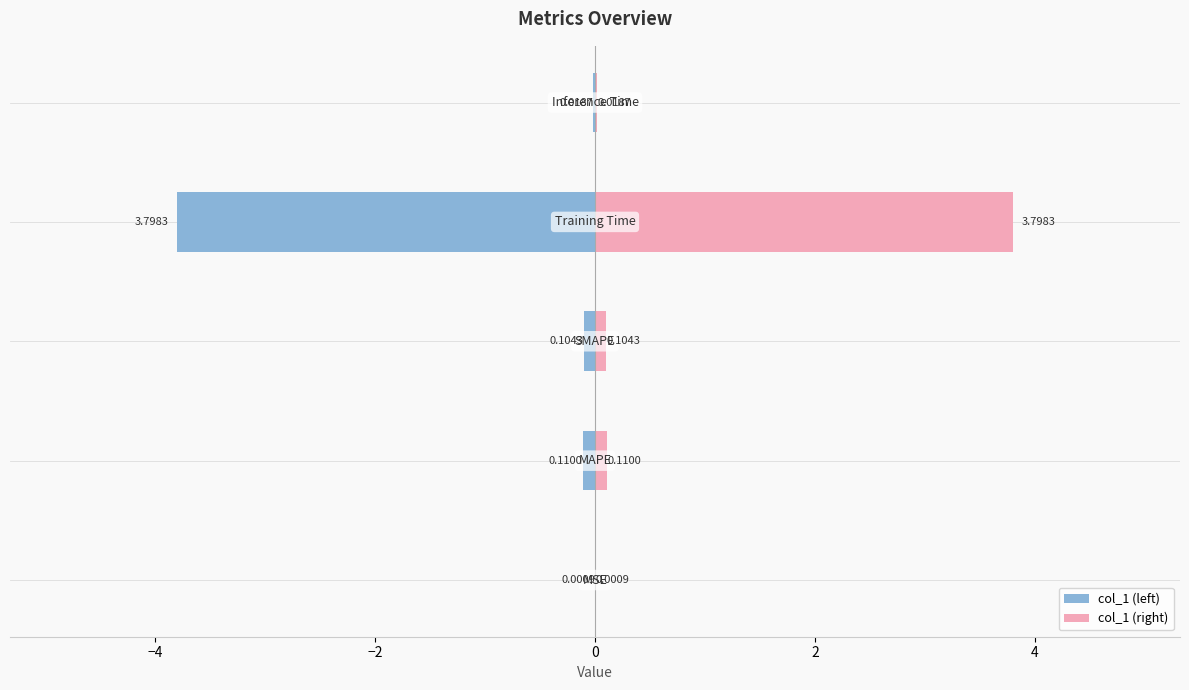

Reading left to right, what are all the values shown in this chart?

col_1 (left): −6=-0.0	−4=-0.1	−2=-0.1	0=-3.8	2=-0.0
col_1 (right): −6=0.0	−4=0.1	−2=0.1	0=3.8	2=0.0